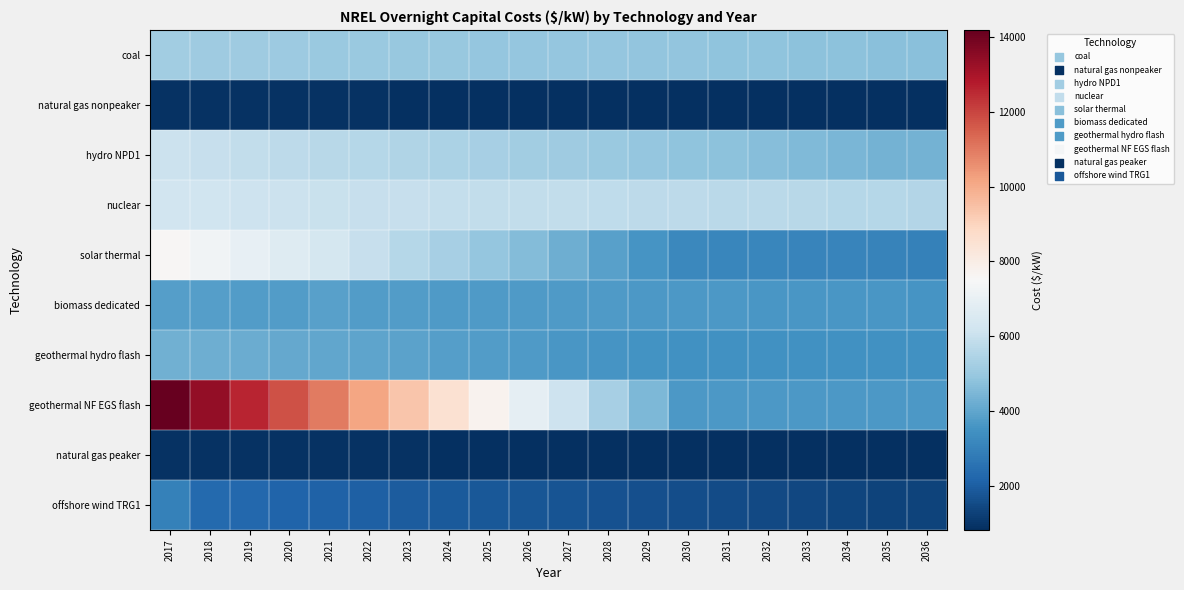

Reading left to right, what are all the values shown in this chart?

coal: 2017=5179.5	2018=5146.4	2019=5113.3	2020=5080.3	2021=5047.2	2022=5014.1	2023=4981.0	2024=4950.3	2025=4940.0	2026=4927.7	2027=4912.9	2028=4892.9	2029=4862.8	2030=4840.6	2031=4818.5	2032=4793.8	2033=4771.1	2034=4752.2	2035=4727.3	2036=4704.4
natural gas nonpeaker: 2017=906.4	2018=900.0	2019=893.6	2020=887.1	2021=880.7	2022=874.2	2023=861.0	2024=854.3	2025=851.0	2026=847.6	2027=844.0	2028=841.0	2029=836.2	2030=833.5	2031=831.0	2032=827.5	2033=824.9	2034=822.6	2035=819.6	2036=816.7
hydro NPD1: 2017=6044.3	2018=5950.8	2019=5857.3	2020=5763.8	2021=5670.4	2022=5576.9	2023=5483.4	2024=5390.0	2025=5296.5	2026=5203.0	2027=5109.6	2028=5016.1	2029=4922.6	2030=4829.2	2031=4735.7	2032=4642.2	2033=4548.8	2034=4455.3	2035=4361.8	2036=4339.8
nuclear: 2017=6199.7	2018=6156.3	2019=6112.9	2020=6069.5	2021=6026.1	2022=5982.6	2023=5939.2	2024=5898.6	2025=5882.4	2026=5863.7	2027=5842.0	2028=5814.2	2029=5774.3	2030=5743.9	2031=5713.6	2032=5680.2	2033=5649.1	2034=5622.5	2035=5588.9	2036=5557.6
solar thermal: 2017=7561.1	2018=7248.1	2019=6935.2	2020=6622.2	2021=6309.3	2022=5938.9	2023=5621.4	2024=5275.1	2025=4928.8	2026=4582.5	2027=4236.2	2028=3889.8	2029=3543.5	2030=3197.2	2031=3165.4	2032=3133.6	2033=3101.8	2034=3070.0	2035=3038.2	2036=3006.4
biomass dedicated: 2017=3827.3	2018=3802.2	2019=3777.2	2020=3748.8	2021=3871.4	2022=3778.7	2023=3756.2	2024=3735.5	2025=3730.2	2026=3723.4	2027=3714.6	2028=3702.0	2029=3681.8	2030=3667.5	2031=3653.3	2032=3637.1	2033=3622.5	2034=3610.7	2035=3594.4	2036=3579.5
geothermal hydro flash: 2017=4305.4	2018=4238.1	2019=4170.9	2020=4103.6	2021=4036.4	2022=3969.1	2023=3901.9	2024=3834.6	2025=3767.4	2026=3700.1	2027=3632.8	2028=3565.6	2029=3498.3	2030=3431.1	2031=3431.1	2032=3431.1	2033=3431.1	2034=3431.1	2035=3431.1	2036=3431.1
geothermal NF EGS flash: 2017=14196.5	2018=13387.1	2019=12577.8	2020=11768.4	2021=10959.0	2022=10149.6	2023=9340.2	2024=8530.9	2025=7721.5	2026=6912.1	2027=6102.7	2028=5293.3	2029=4483.9	2030=3674.6	2031=3674.6	2032=3674.6	2033=3674.6	2034=3674.6	2035=3674.6	2036=3674.6
natural gas peaker: 2017=899.1	2018=897.7	2019=896.3	2020=902.7	2021=891.9	2022=885.2	2023=867.8	2024=859.7	2025=854.9	2026=850.1	2027=845.3	2028=841.7	2029=836.3	2030=833.3	2031=830.6	2032=826.8	2033=823.9	2034=821.2	2035=818.0	2036=814.9
offshore wind TRG1: 2017=2985.7	2018=2311.9	2019=2237.7	2020=2165.9	2021=2096.4	2022=2029.2	2023=1964.1	2024=1901.0	2025=1840.0	2026=1781.0	2027=1723.8	2028=1668.5	2029=1615.0	2030=1563.2	2031=1513.0	2032=1464.5	2033=1417.5	2034=1372.0	2035=1328.0	2036=1285.3